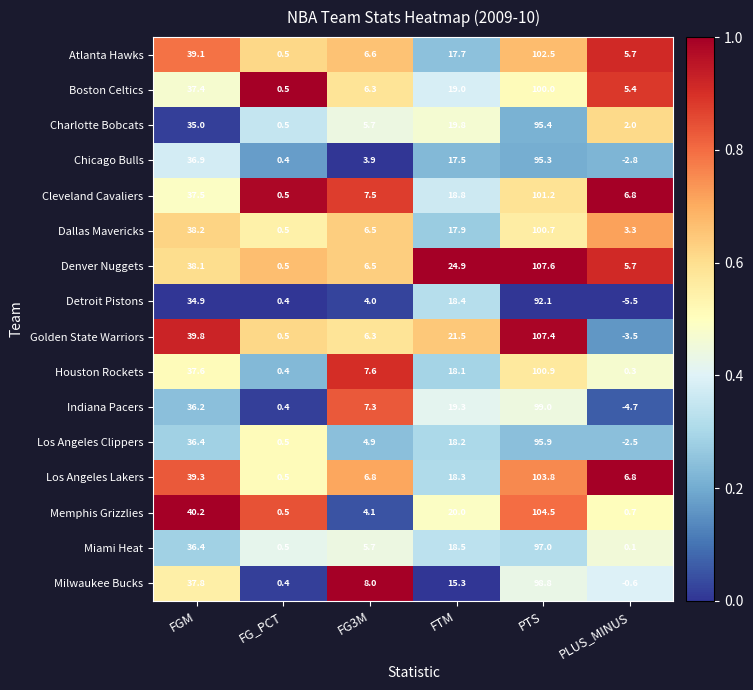

Which series has the largest total across all categories?

Denver Nuggets